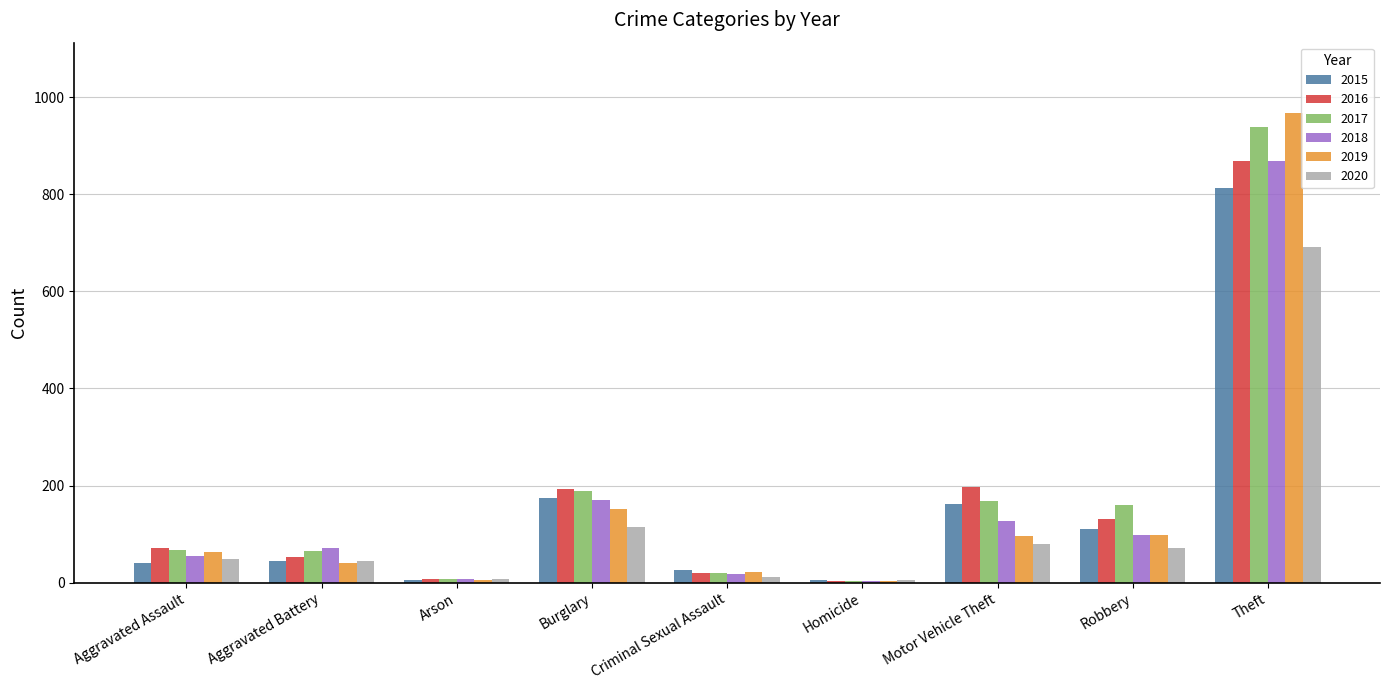

The 2019 series shows 64 at Aggravated Assault. True or false?

True